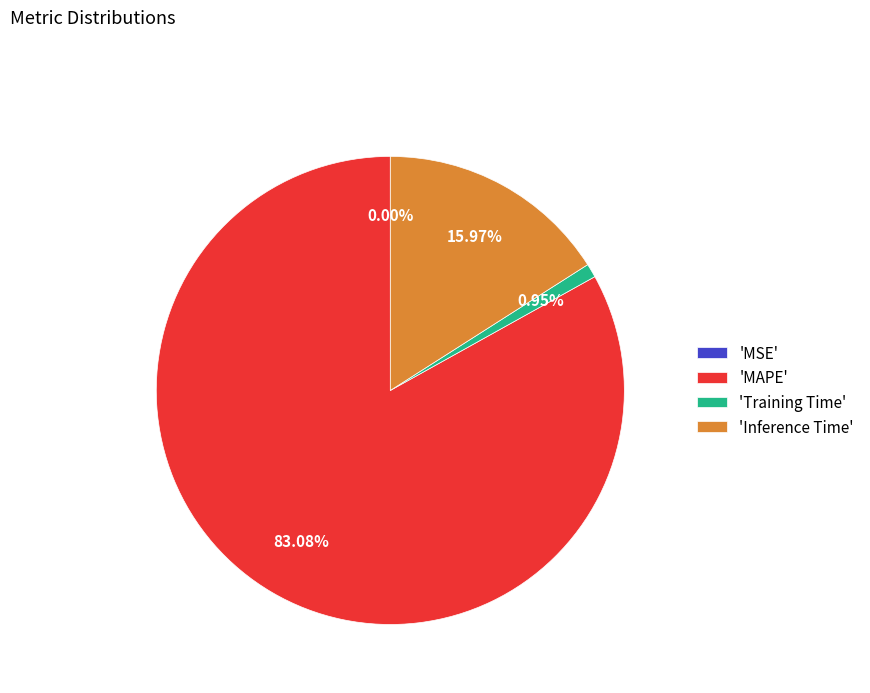

What is the majority slice?

'MAPE'